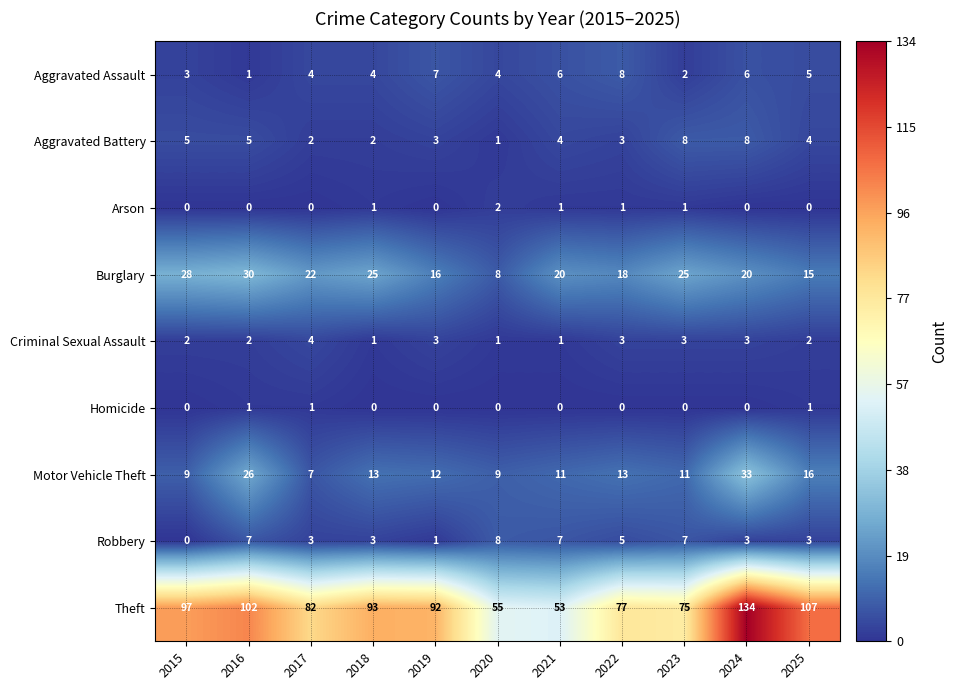

At which label does Theft first exceed 92?

2015